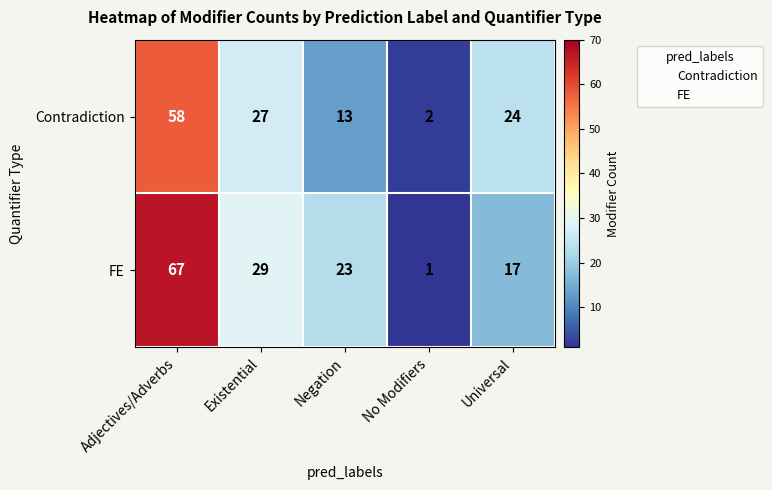

How many data points in Contradiction are less than 24?

2